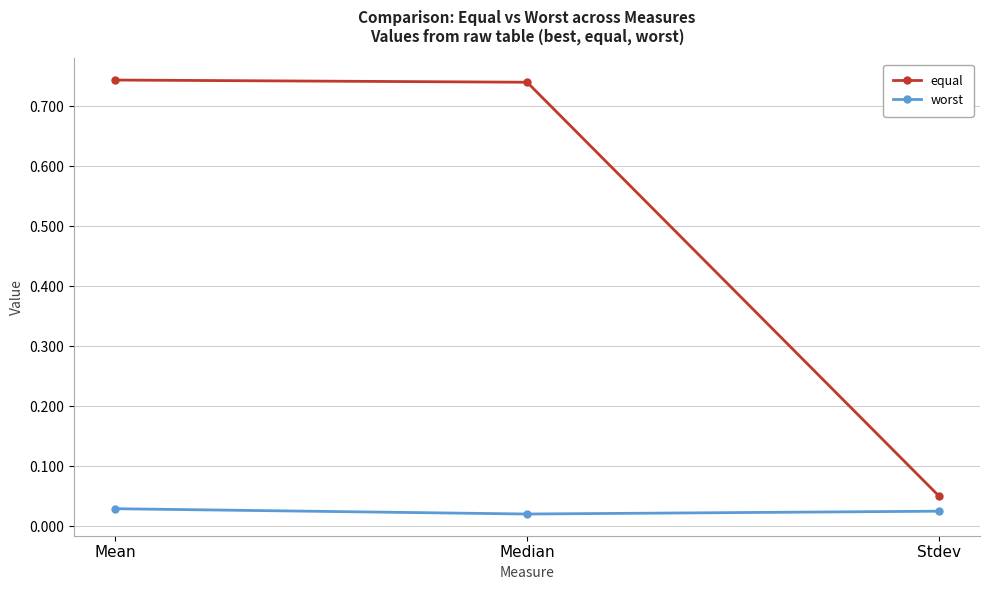

What is the sum of all equal values?

1.5